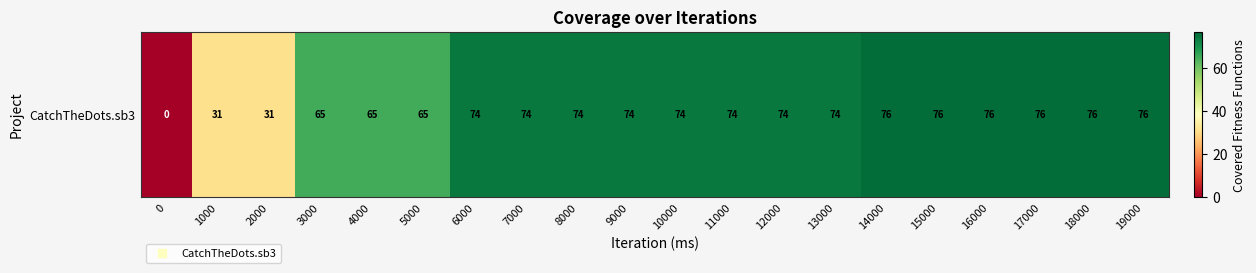

What is the sum of the values at 5000 and 12000?

139